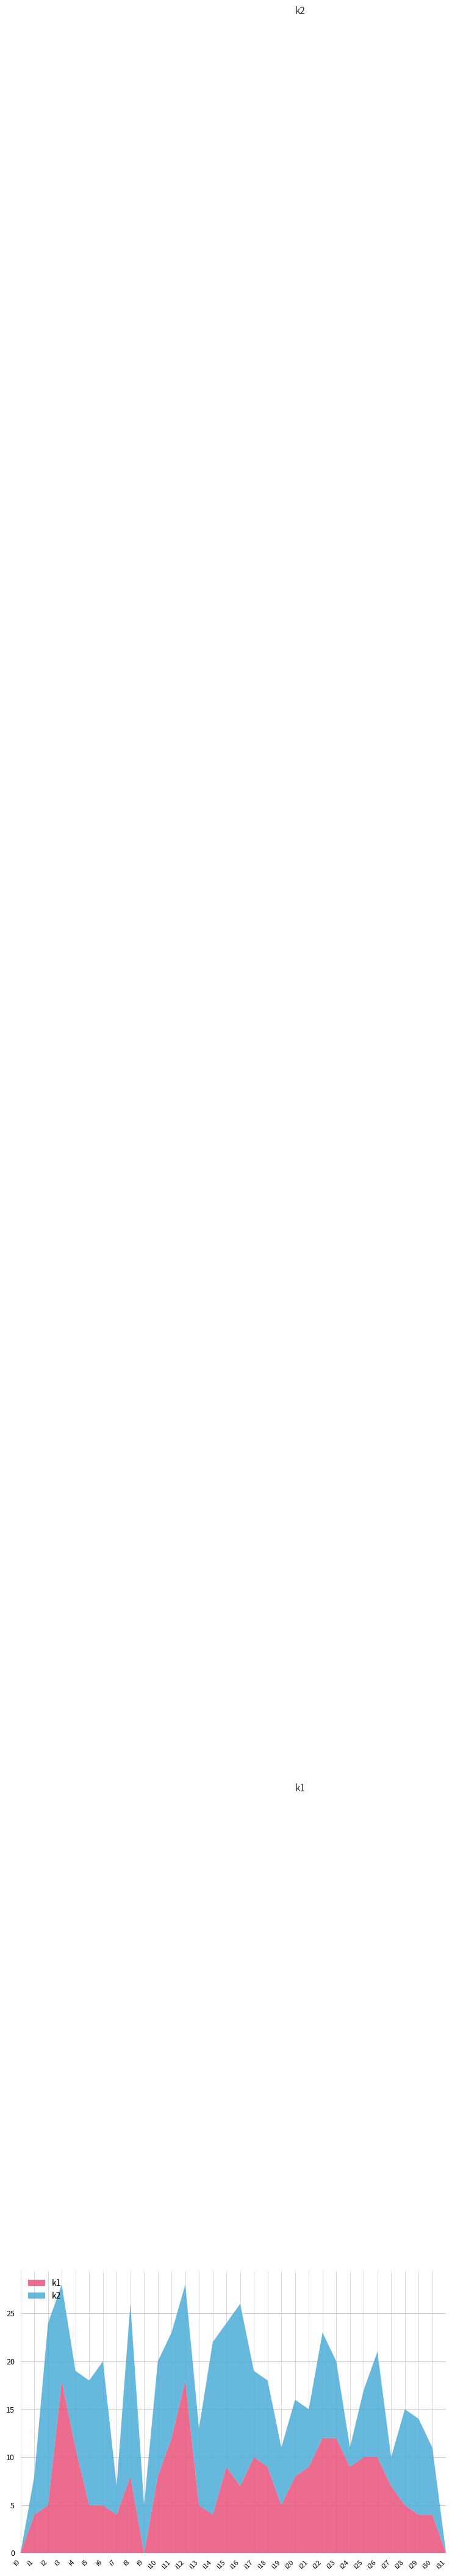

Reading right to left, what are all the values shown in this chart?

k1: 0	4	4	5	7	10	10	9	12	12	9	8	5	9	10	7	9	4	5	18	12	8	0	8	4	5	5	11	18	5	4	0
k2: 0	7	10	10	3	11	7	2	8	11	6	8	6	9	9	19	15	18	8	10	11	12	5	18	3	15	13	8	10	19	4	0